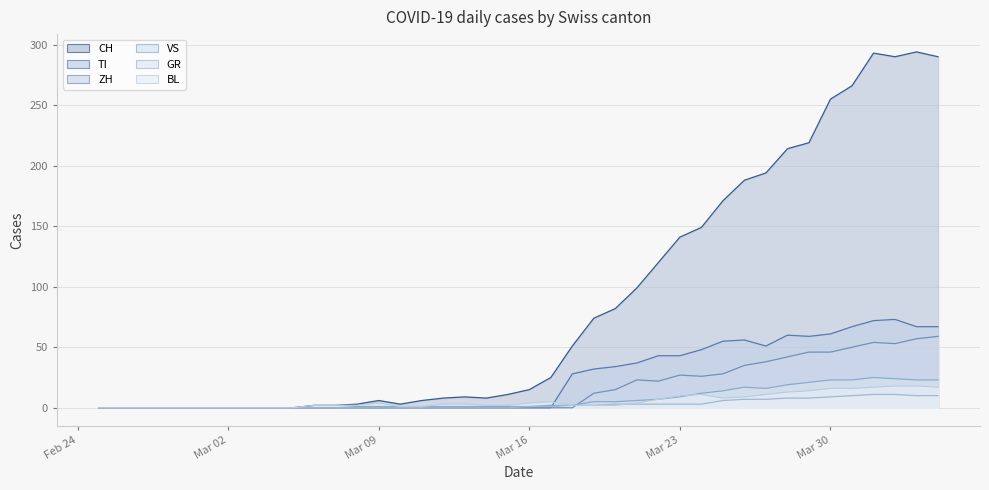

What are all the series names shown in the legend?

CH, TI, ZH, VS, GR, BL